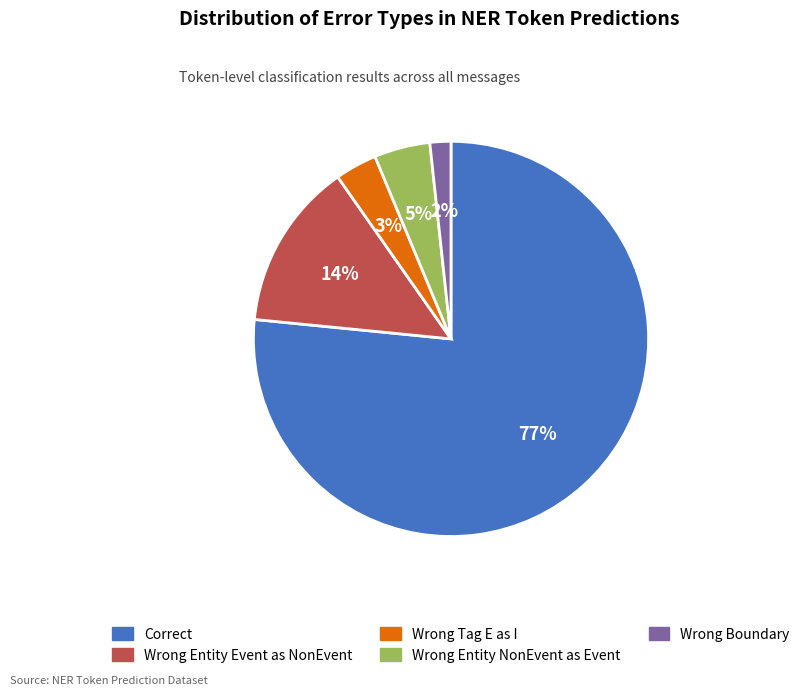

How many slices are in this pie chart?

5